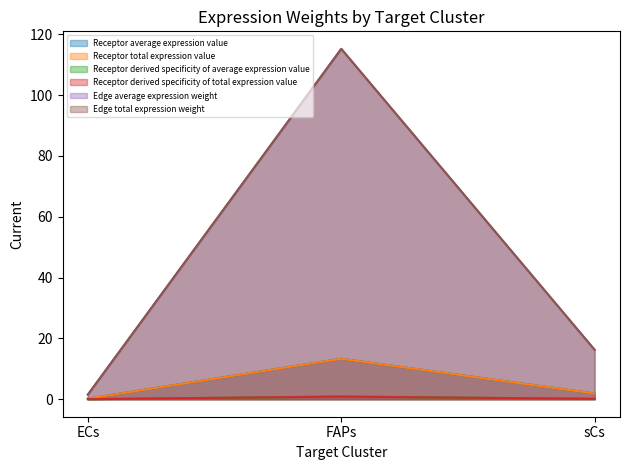

What position from the right is FAPs?

2